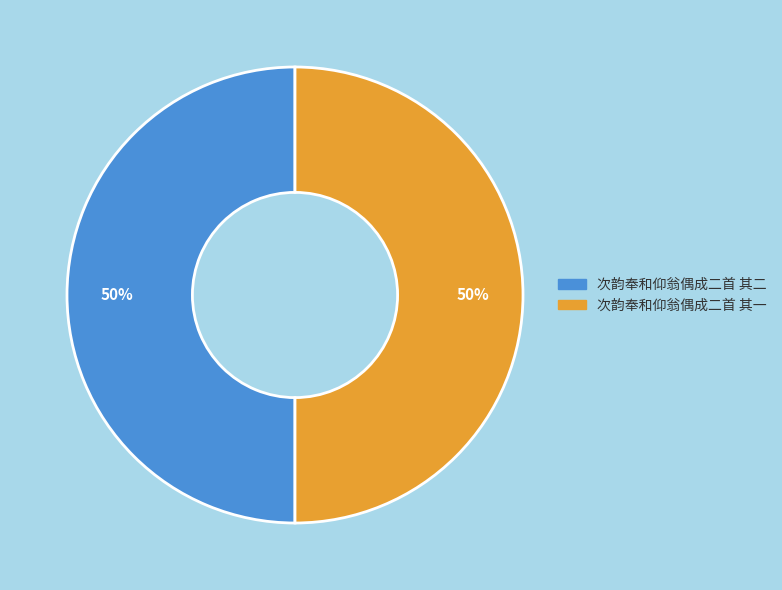

The 次韵奉和仰翁偶成二首 其二 slice represents 50% of the pie. True or false?

True